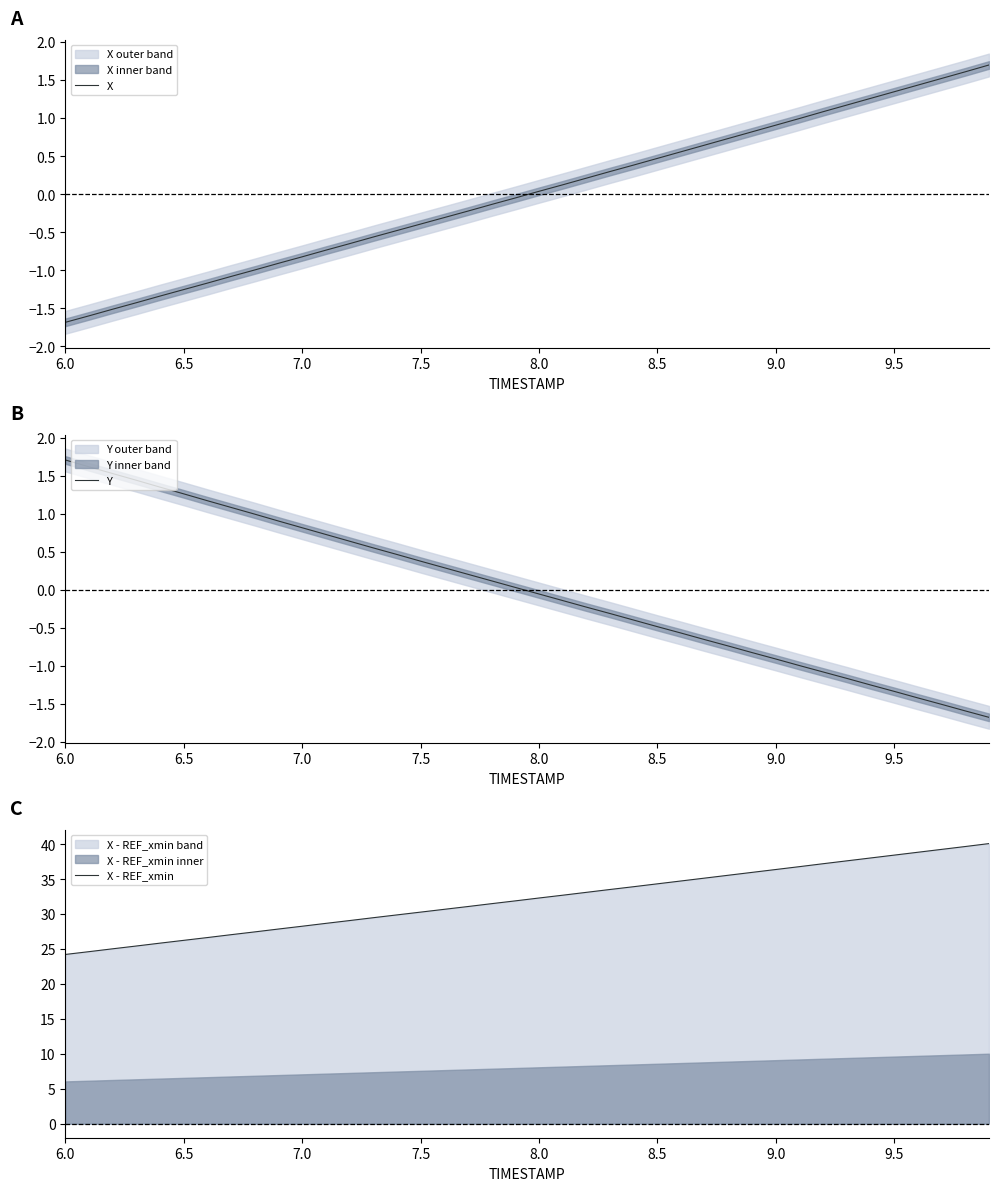

What is the difference between the maximum and minimum values in the X series?

3.4